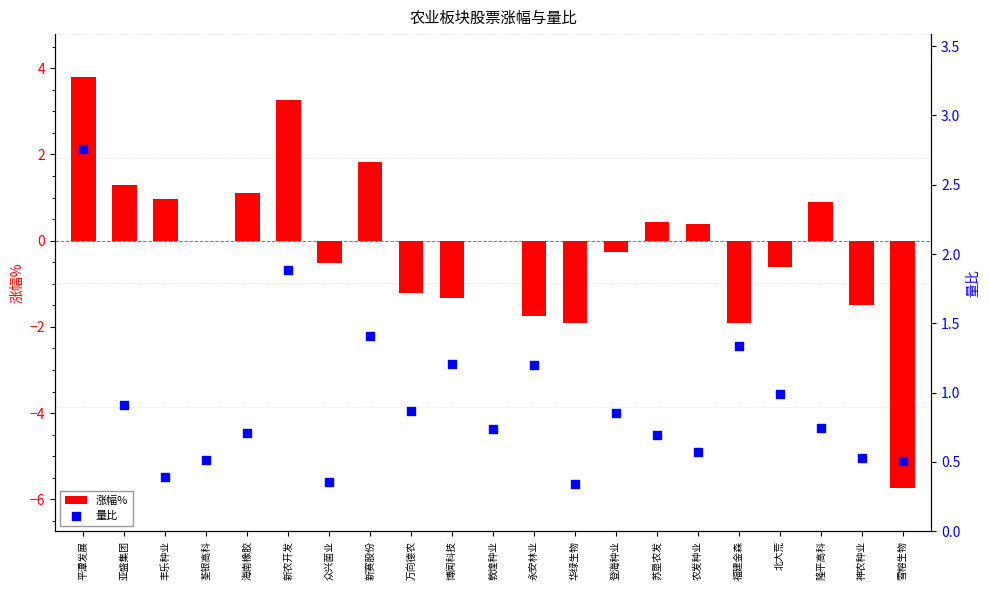

What is the total value across all series at 新赛股份?

3.2